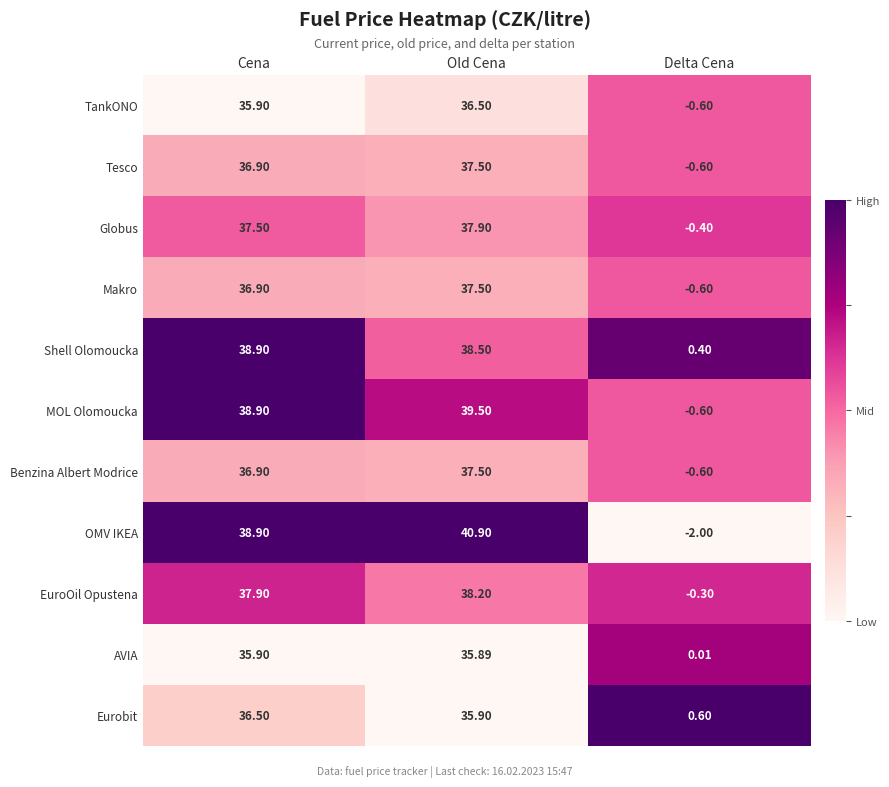

At which category is the sum across all series the highest?

Old Cena